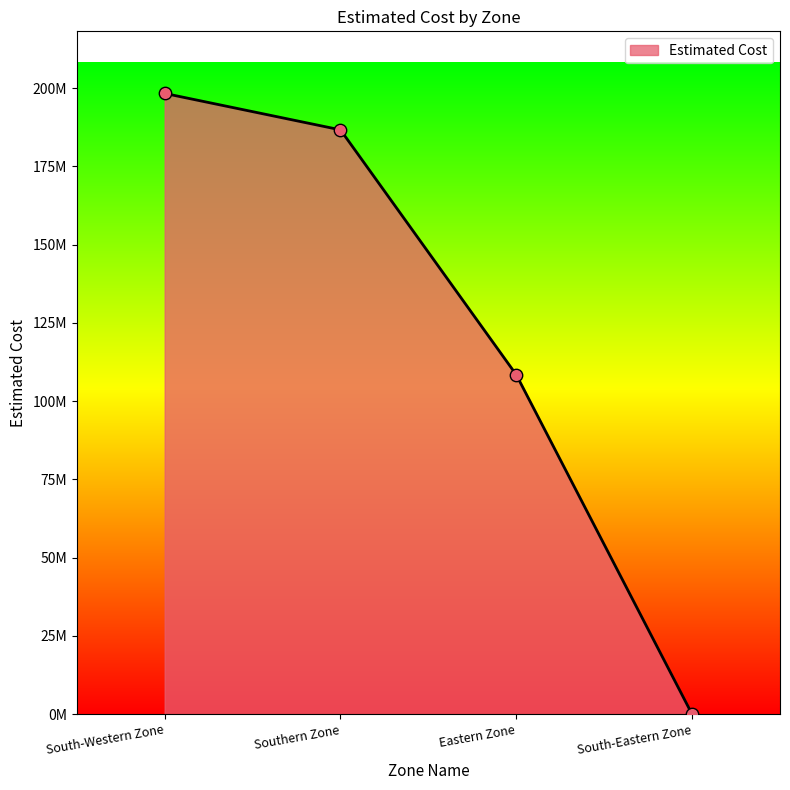

Which has a higher value, Southern Zone or South-Western Zone?

South-Western Zone